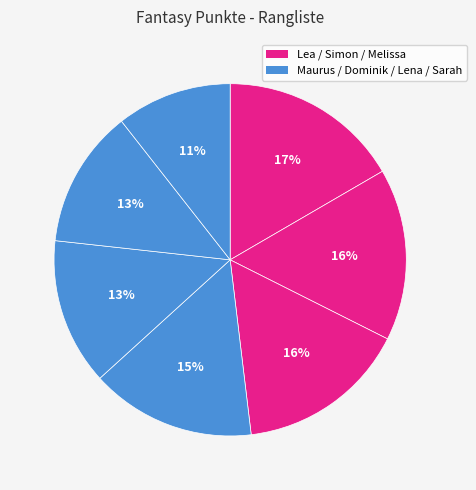

Rank the categories by value from lowest to highest.

Sarah, Lena, Dominik, Maurus, Melissa, Simon, Lea